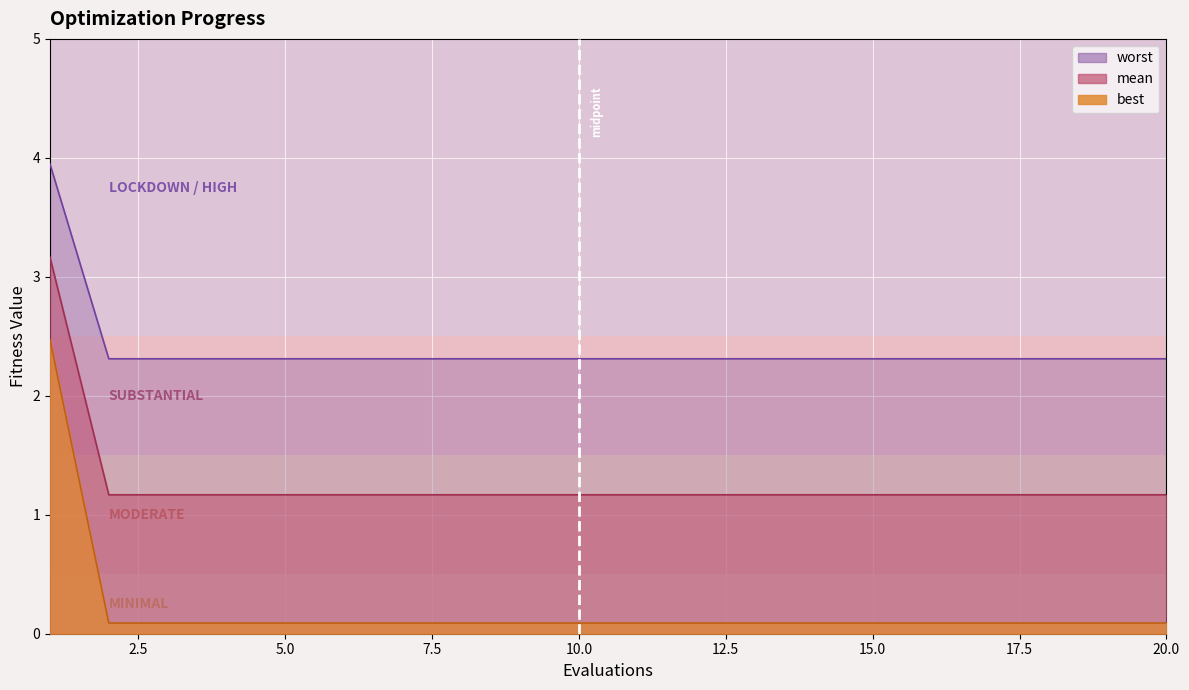

The mean series shows 2.3 at 3. True or false?

True